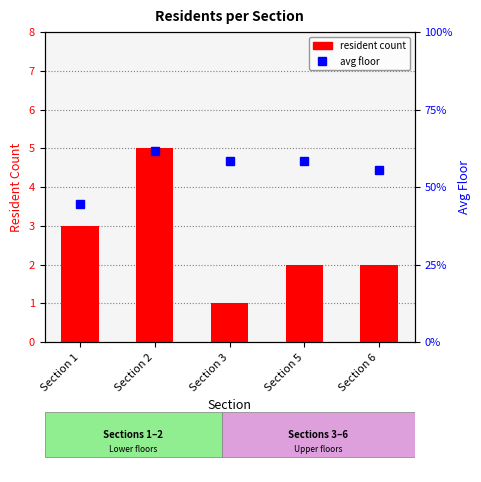

Reading left to right, what are all the values shown in this chart?

resident count: Section 1=3.0	Section 2=5.0	Section 3=1.0	Section 5=2.0	Section 6=2.0
avg floor: Section 1=5.3	Section 2=7.4	Section 3=7.0	Section 5=7.0	Section 6=6.7